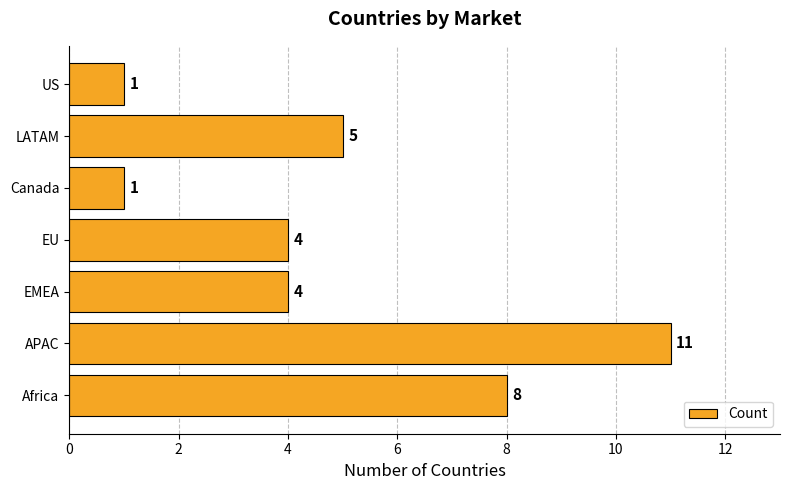

Are the bars horizontal?

Yes